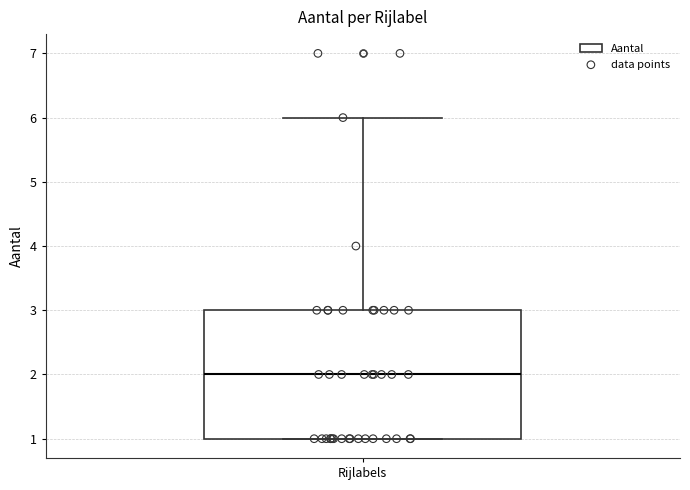

Transcribe this box plot: give where the median line is, the range the box spans, and where the two whiskers end, as read against the y-axis. The values are not printed on the chart, so give them approximately, as read against the axis.

median 2, box 1 to 3, whiskers 1 to 6